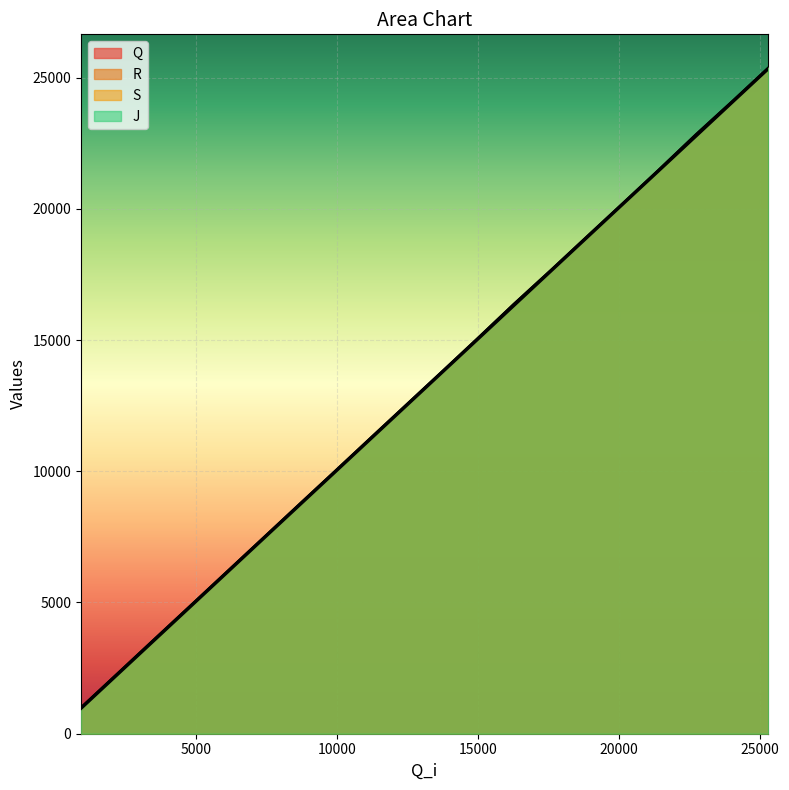

True or false: J and Q cross at least once.

False